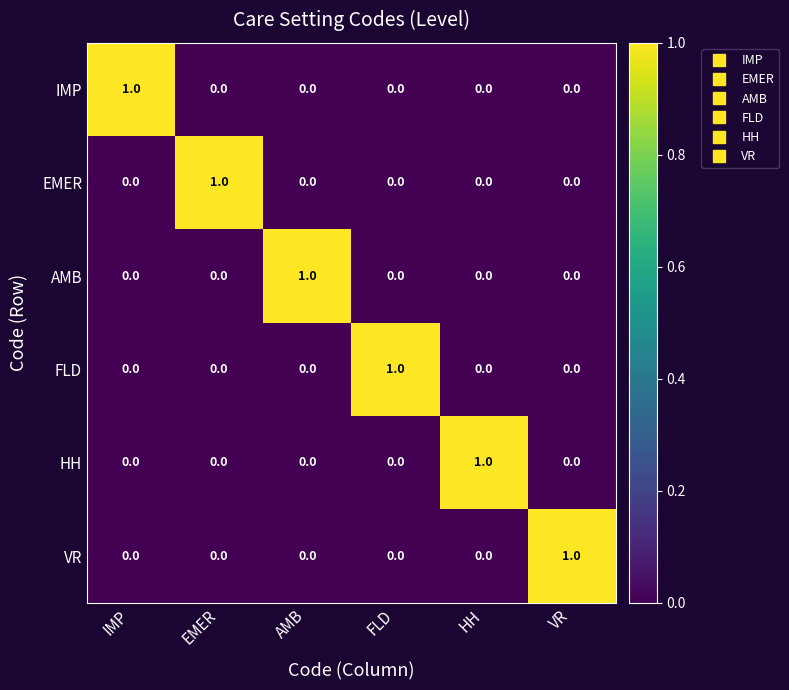

At how many categories does at least one series exceed 0?

6